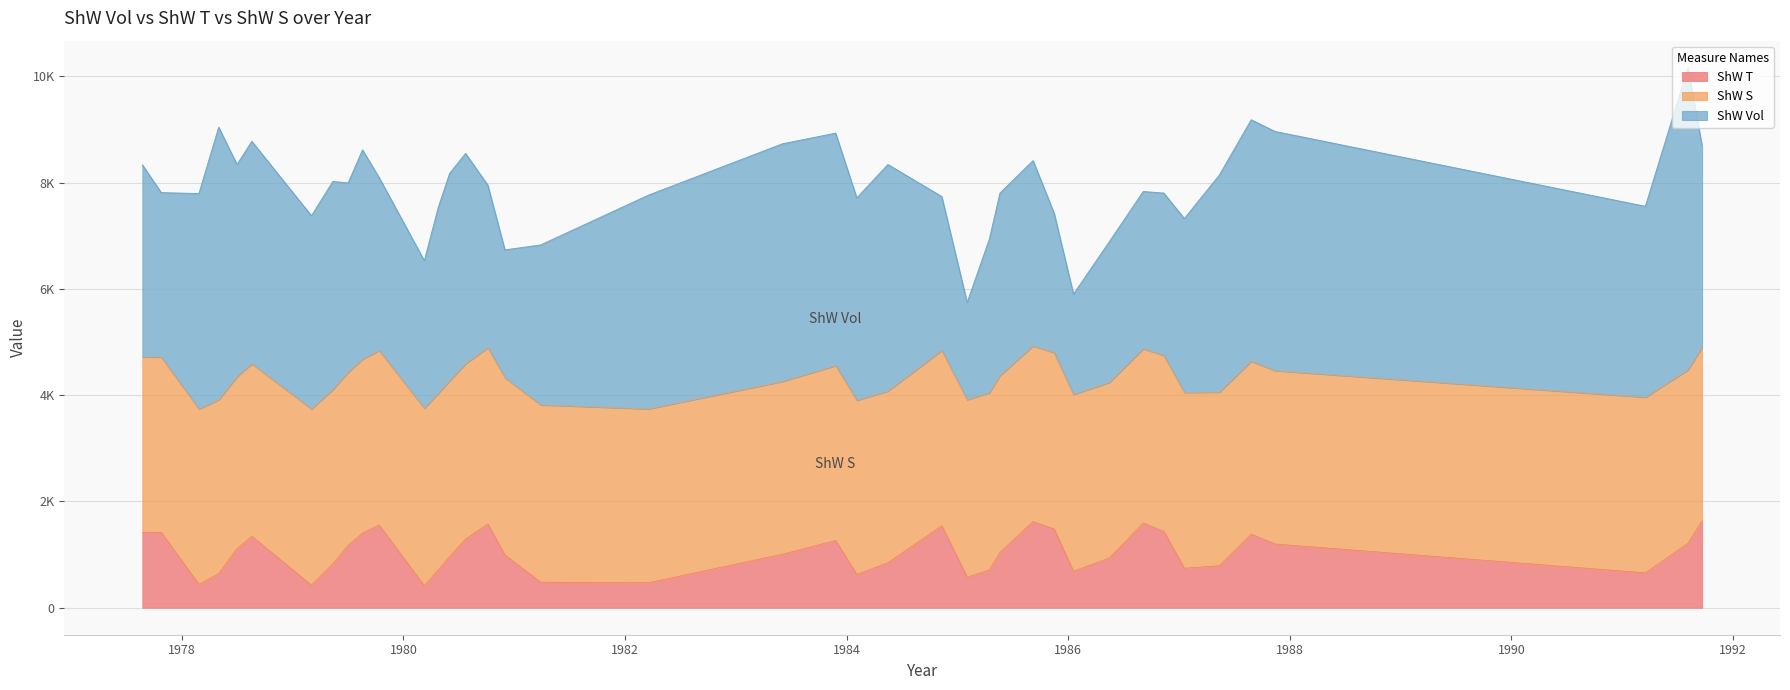

True or false: ShW T and ShW S intersect in this chart.

False